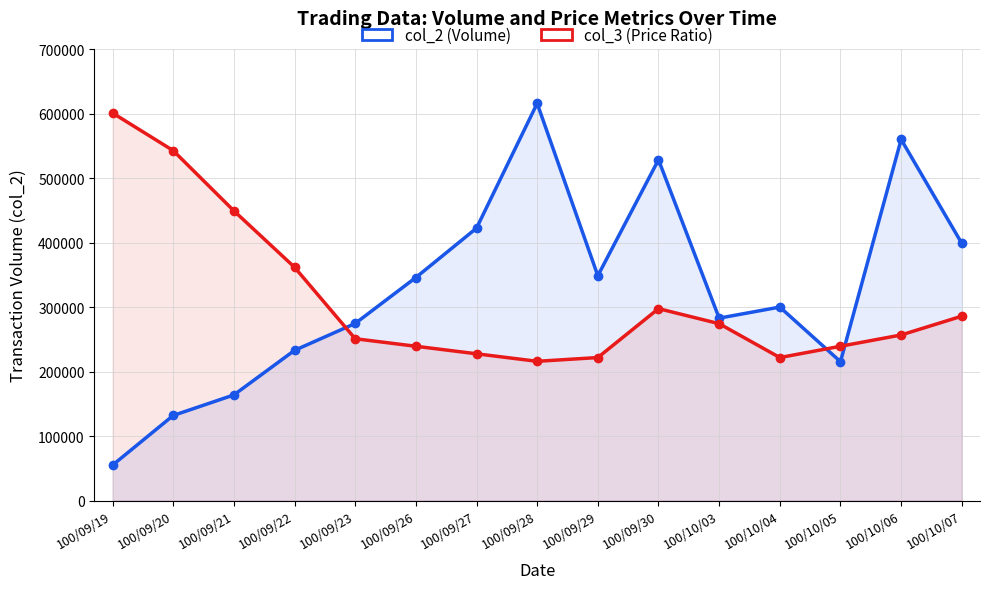

At which category does the chart reach its peak across all series?

100/09/28